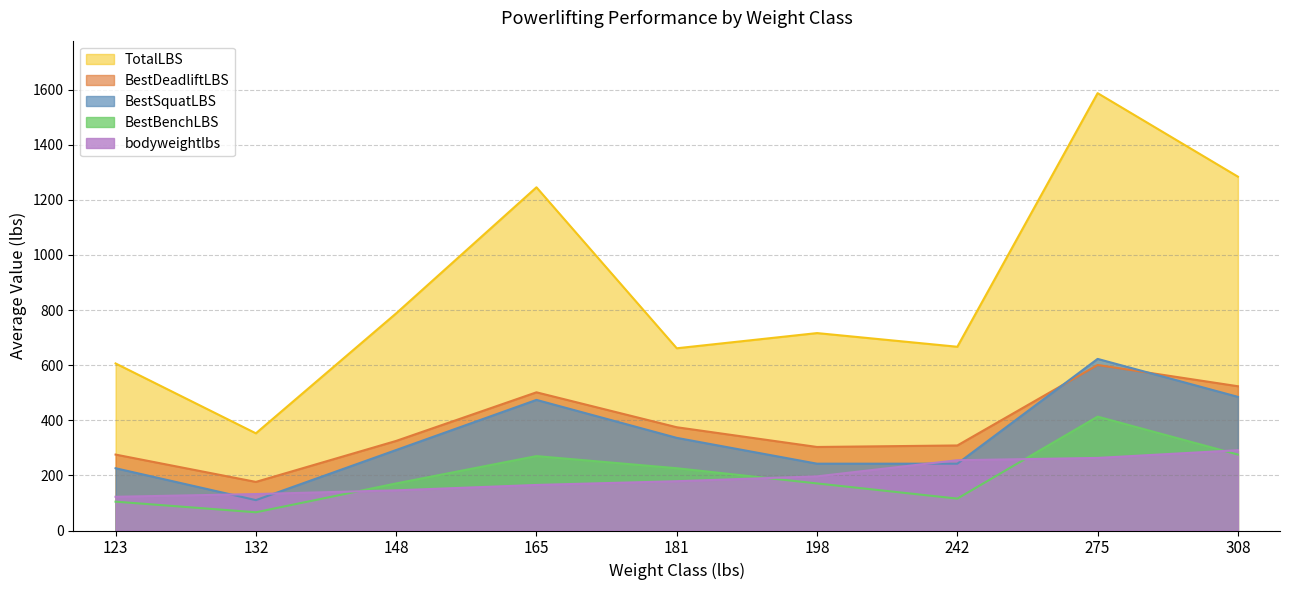

What is the value of the BestBenchLBS point at the 7th from the left?

115.7